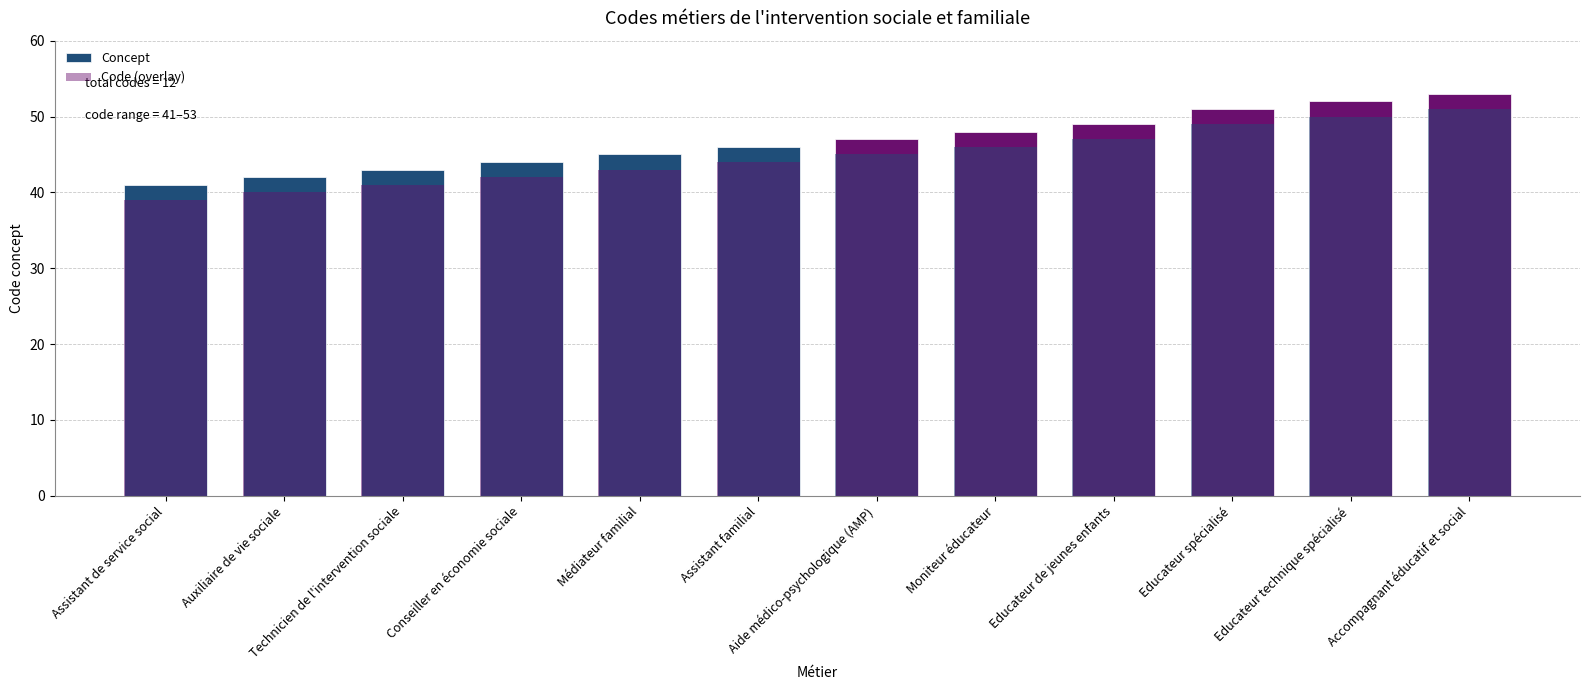

Rank the categories by Concept value from highest to lowest.

Accompagnant éducatif et social, Educateur technique spécialisé, Educateur spécialisé, Educateur de jeunes enfants, Moniteur éducateur, Aide médico-psychologique (AMP), Assistant familial, Médiateur familial, Conseiller en économie sociale, Technicien de l'intervention sociale, Auxiliaire de vie sociale, Assistant de service social